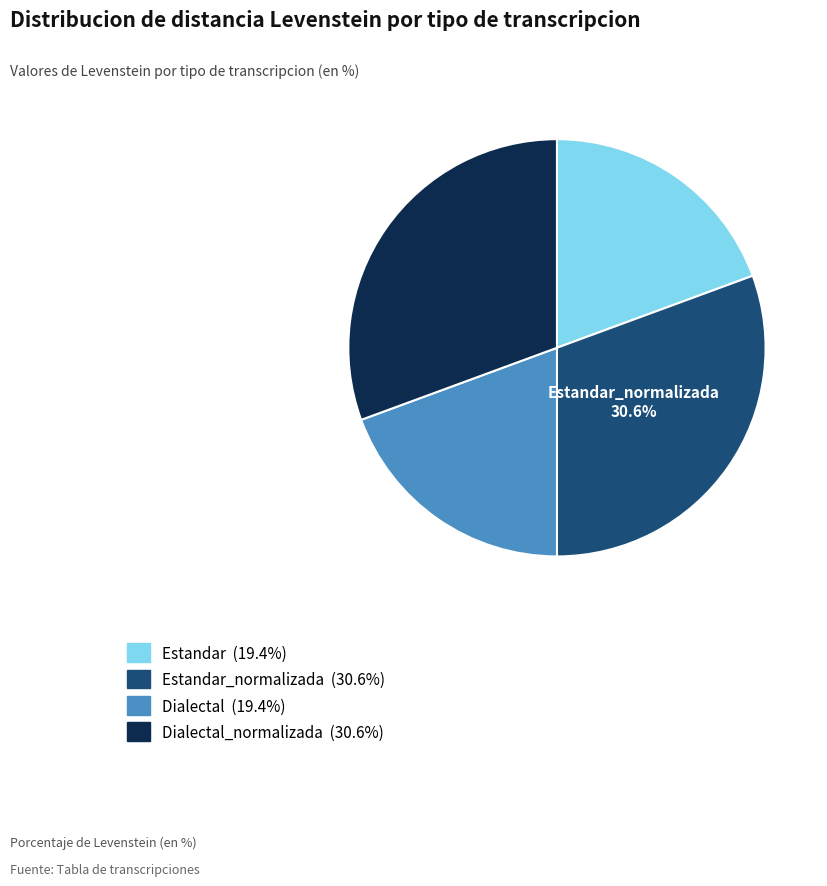

Does any single category account for the majority?

No